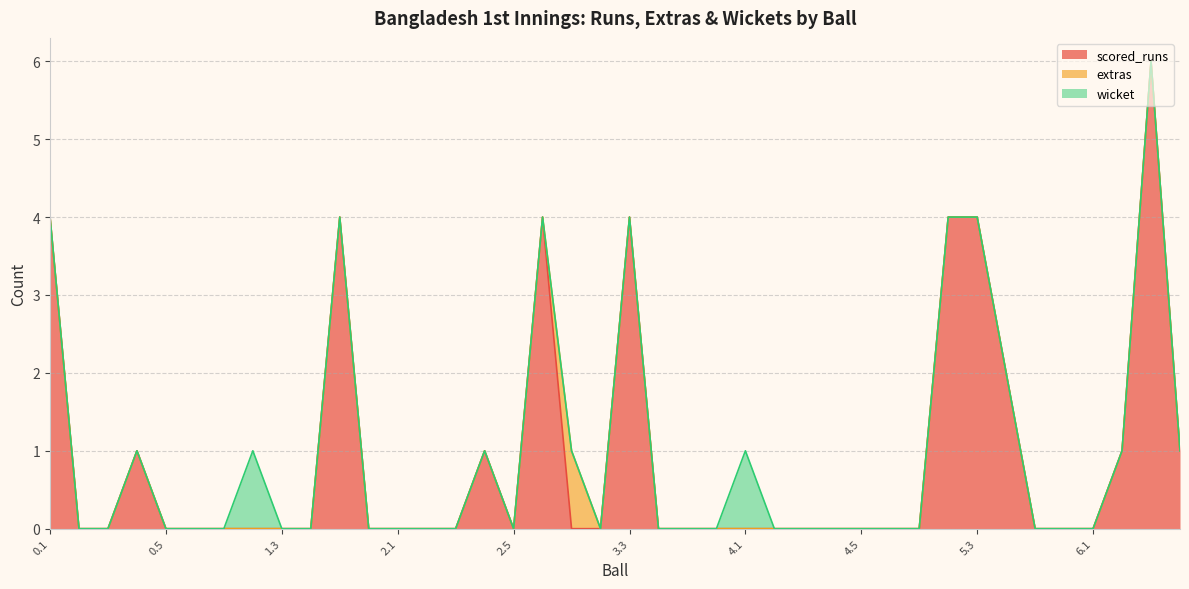

What are all the series names shown in the legend?

scored_runs, extras, wicket